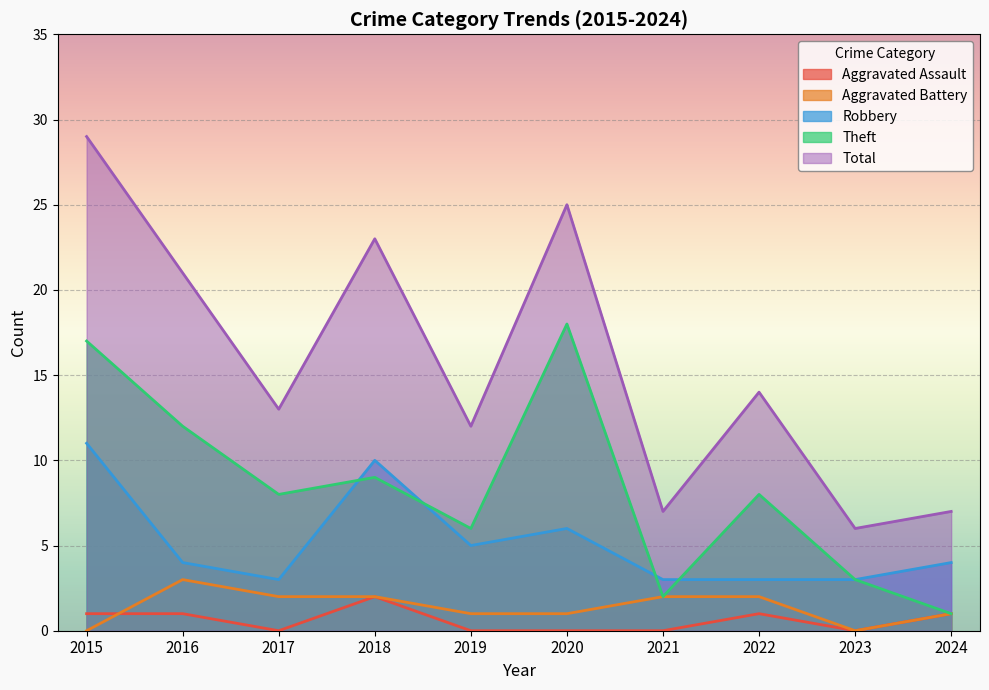

How many data points in Total are less than 14?

5